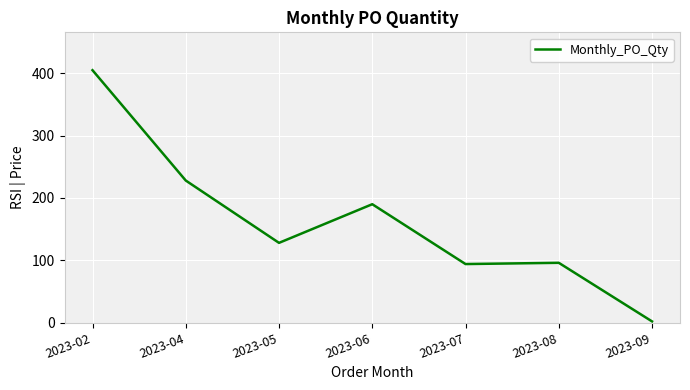

What is the change in value from 2023-05 to 2023-07?

-34